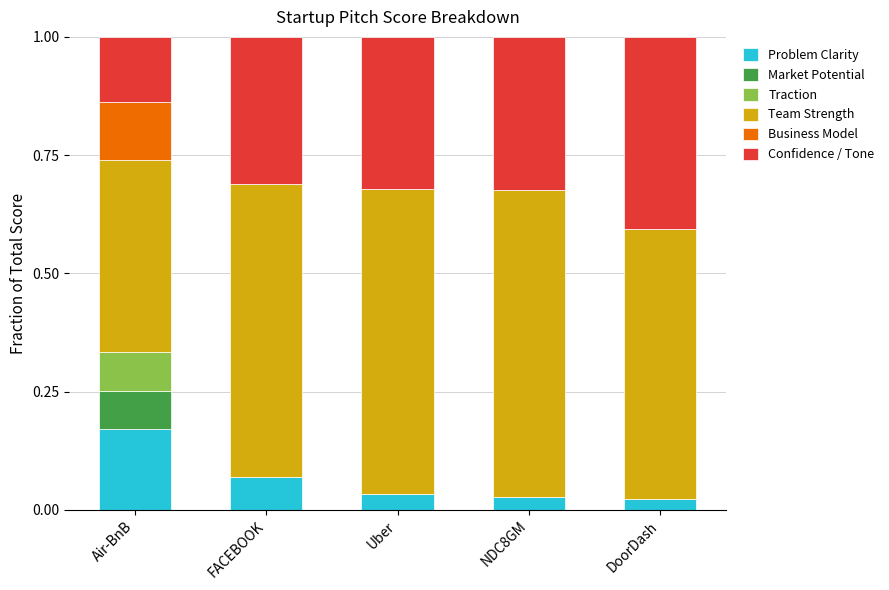

Which category has the highest value in the Problem Clarity series?

Air-BnB